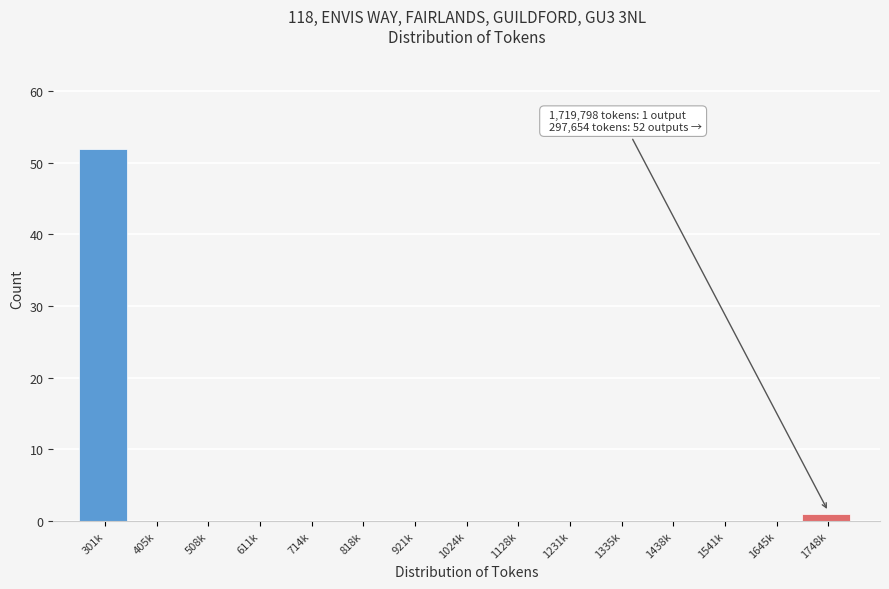

Reading left to right, list all the values displayed in this chart.

301k=52	405k=0	508k=0	611k=0	714k=0	818k=0	921k=0	1024k=0	1128k=0	1231k=0	1335k=0	1438k=0	1541k=0	1645k=0	1748k=1